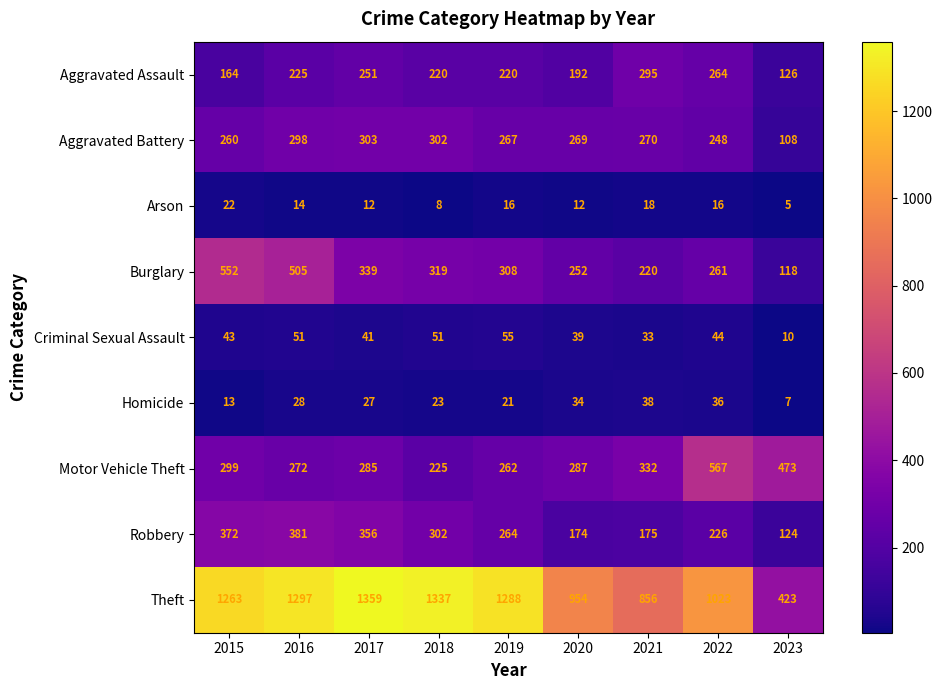

At which category does the chart reach its minimum across all series?

2023